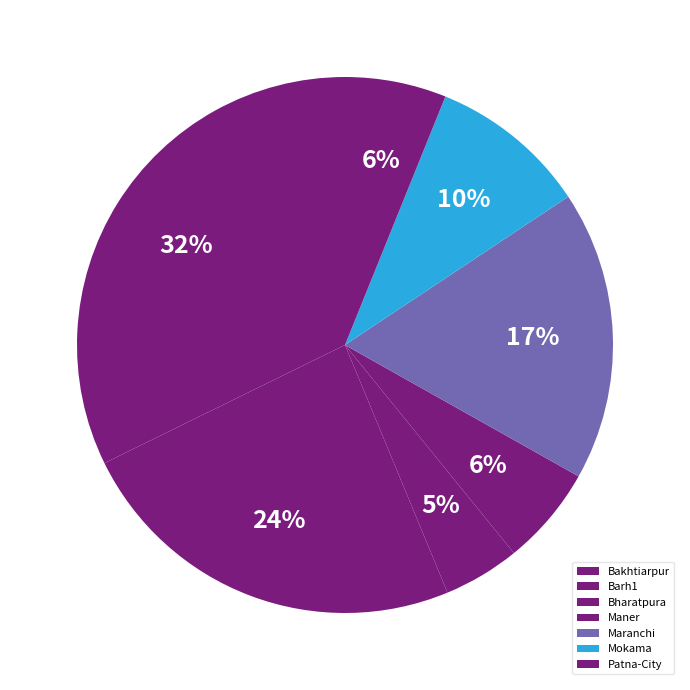

Which slice is the largest?

Bakhtiarpur